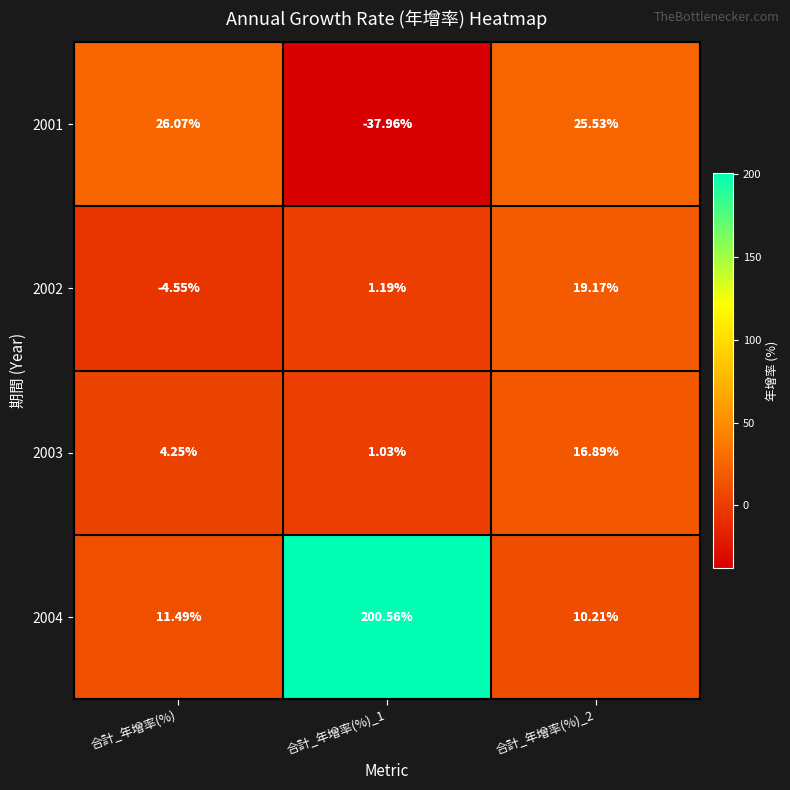

Where does the 2003 series first go above 4?

合計_年增率(%)